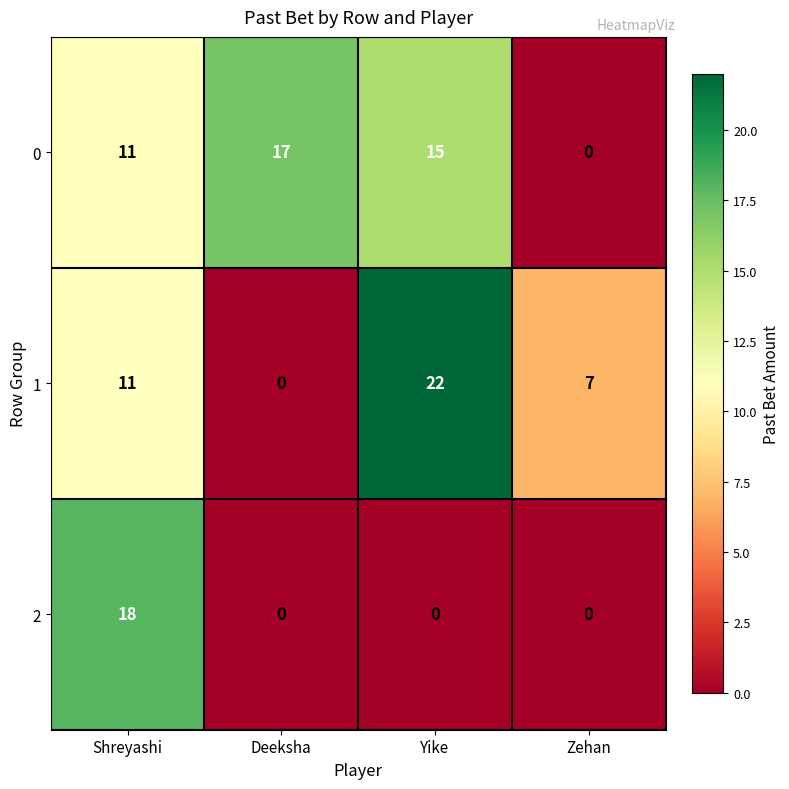

What is the greatest value displayed?

22